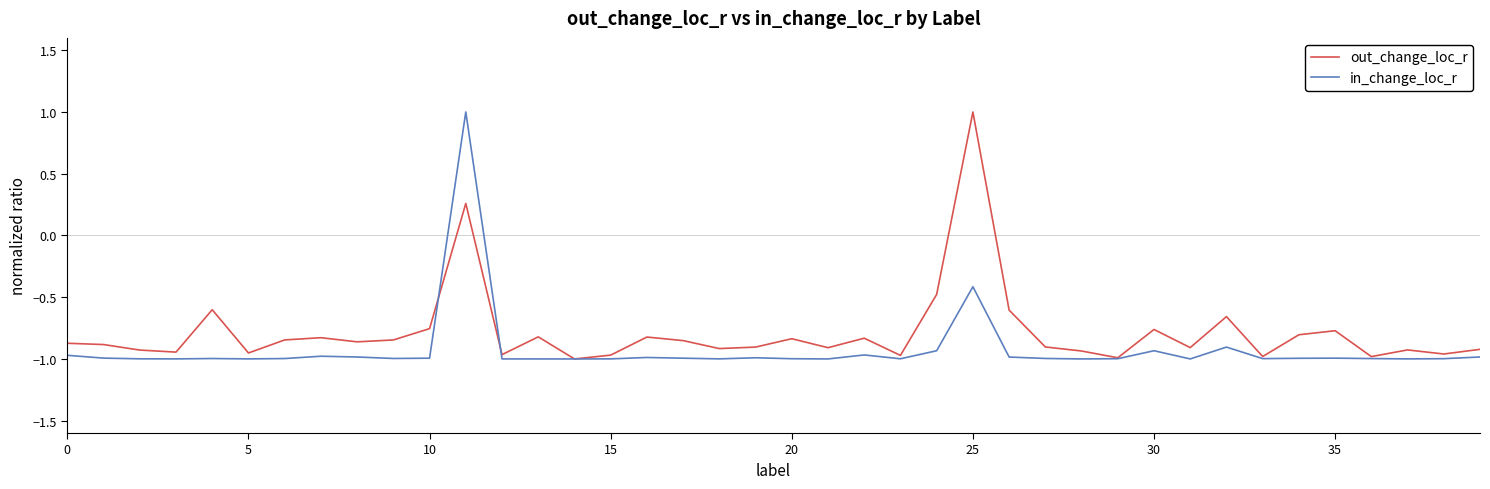

Rank the series by their average value, from highest to lowest.

out_change_loc_r, in_change_loc_r